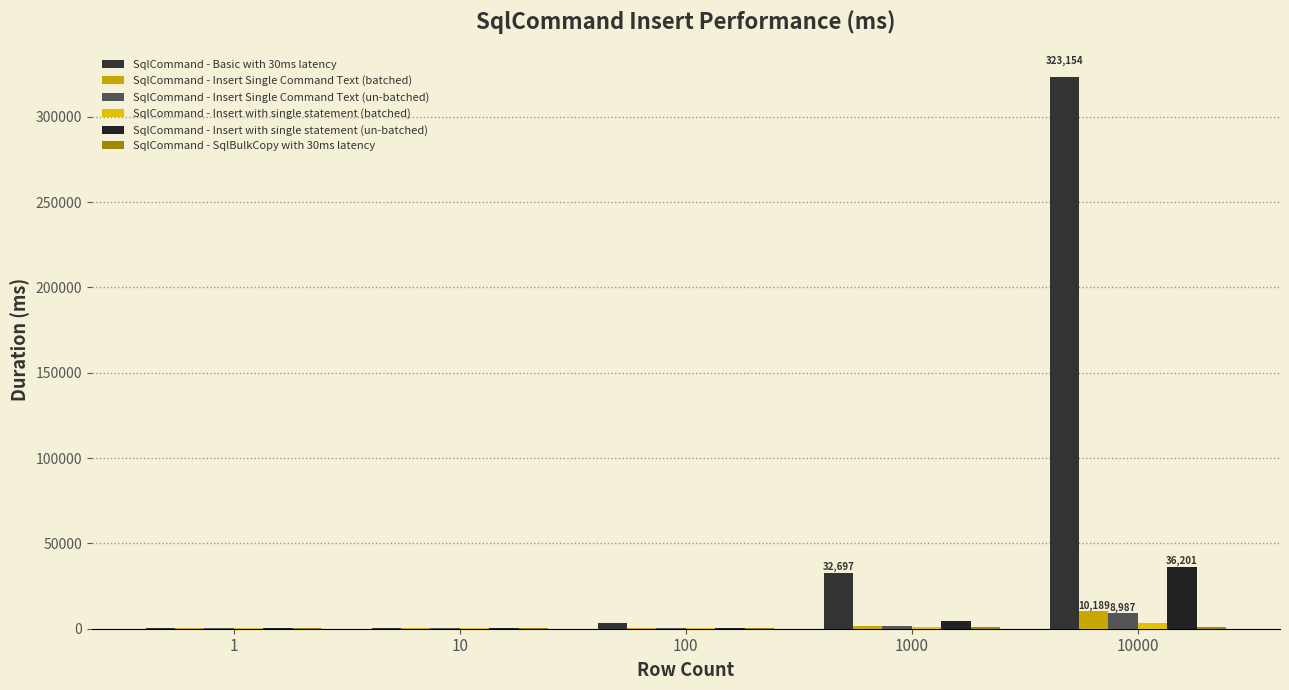

Reading left to right, extract all data points from this chart.

SqlCommand - Basic with 30ms latency: 227.0	530.5	3502.5	32697.0	323154.5
SqlCommand - Insert Single Command Text (batched): 227.5	264.5	473.5	1832.0	10189.0
SqlCommand - Insert Single Command Text (un-batched): 228.0	270.0	455.0	1427.5	8987.0
SqlCommand - Insert with single statement (batched): 228.5	261.0	409.0	796.5	3120.0
SqlCommand - Insert with single statement (un-batched): 228.0	263.5	393.0	4258.0	36201.0
SqlCommand - SqlBulkCopy with 30ms latency: 362.5	398.5	525.5	739.0	1171.0